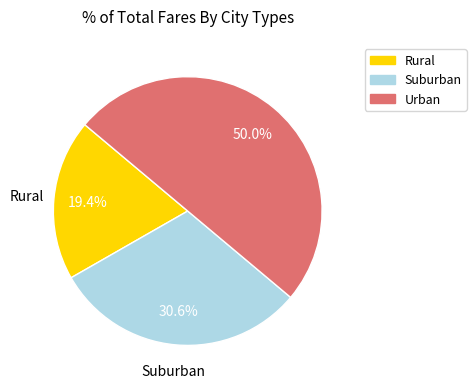

How many slices are in this pie chart?

3